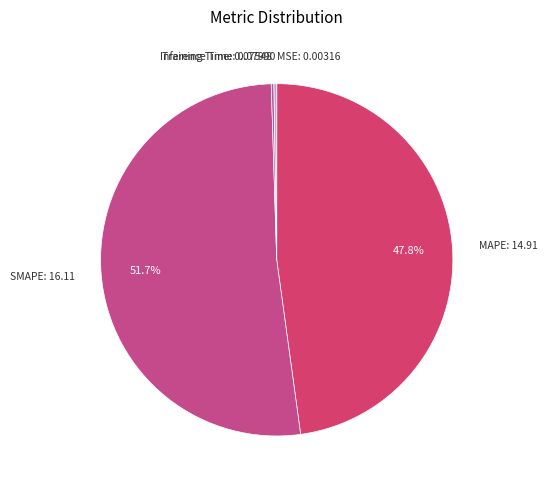

Which category has the smallest portion of the pie?

MSE